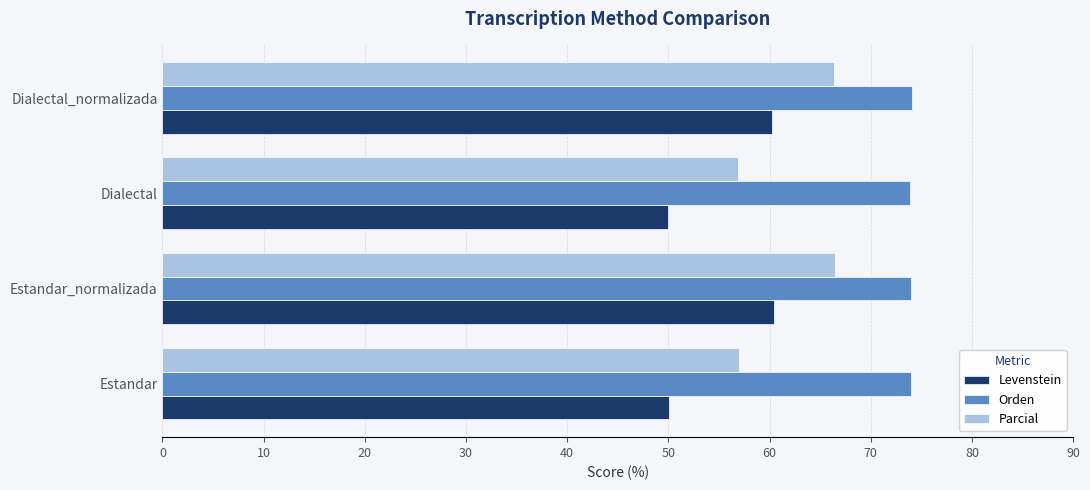

What is the maximum value shown in the chart?

74.0